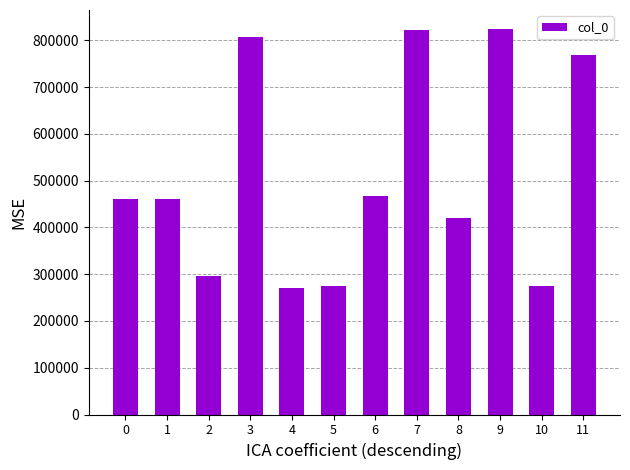

The chart shows a value of 78808 at 5. True or false?

False